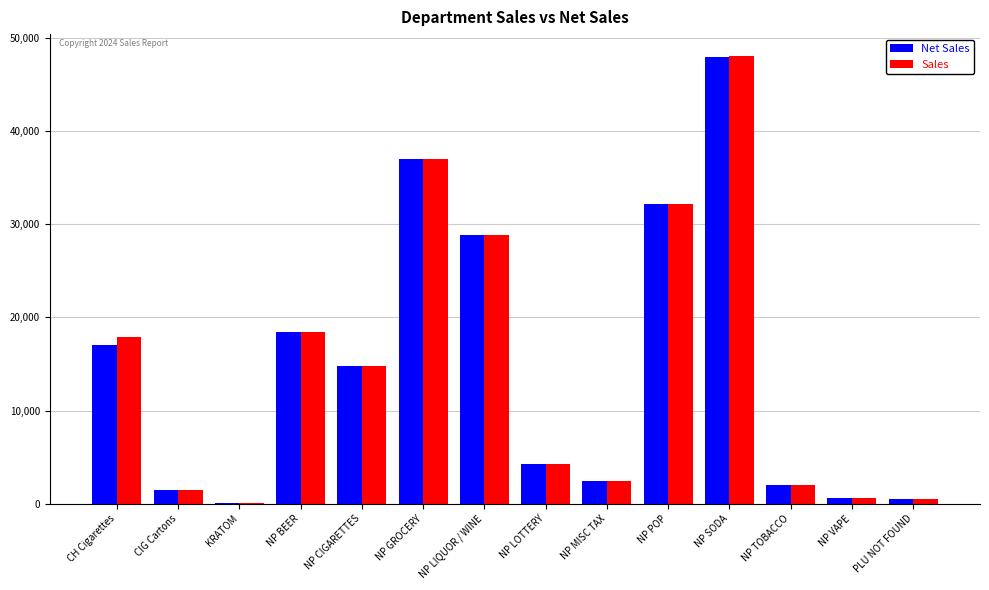

Where is Net Sales nearest to the value 24010?

NP LIQUOR / WINE